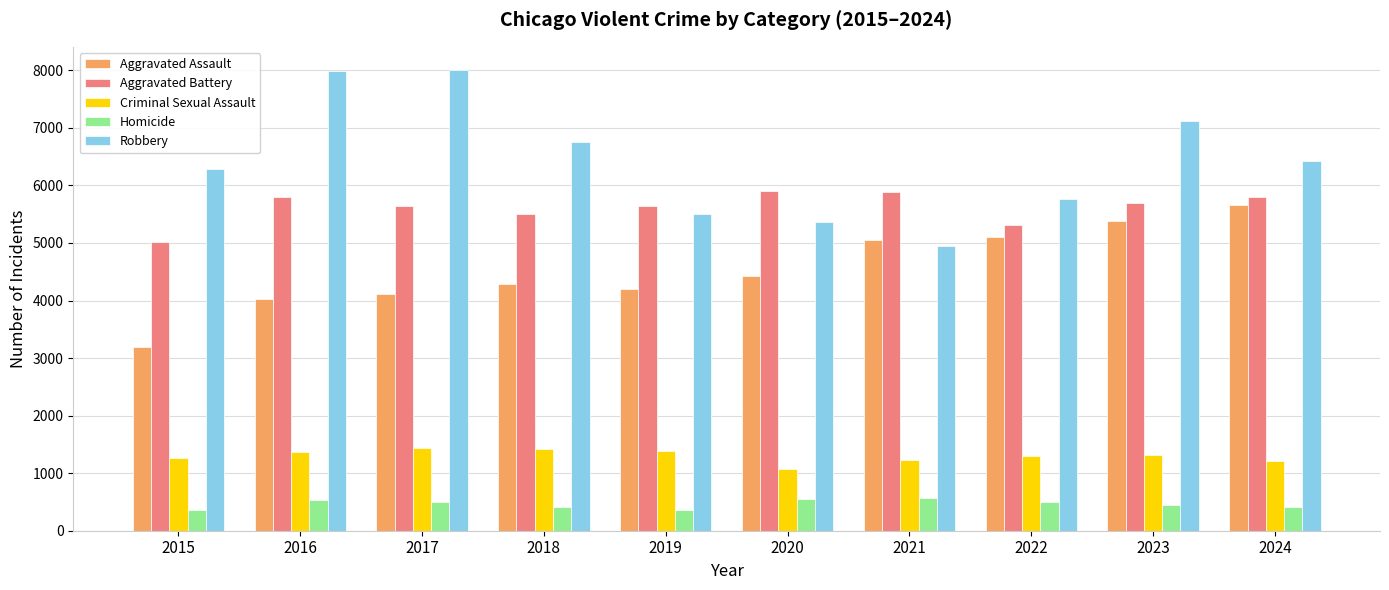

What is the greatest value displayed?

8008